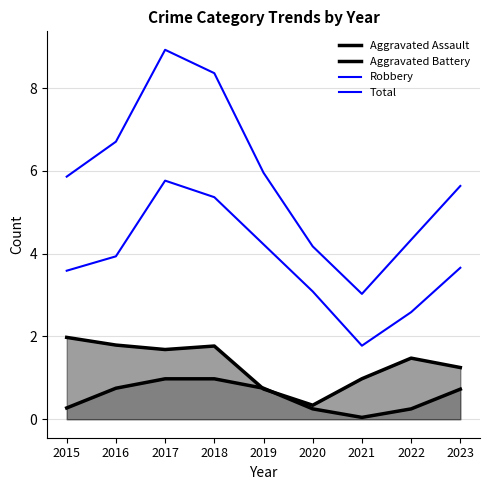

True or false: Total and Robbery intersect in this chart.

False